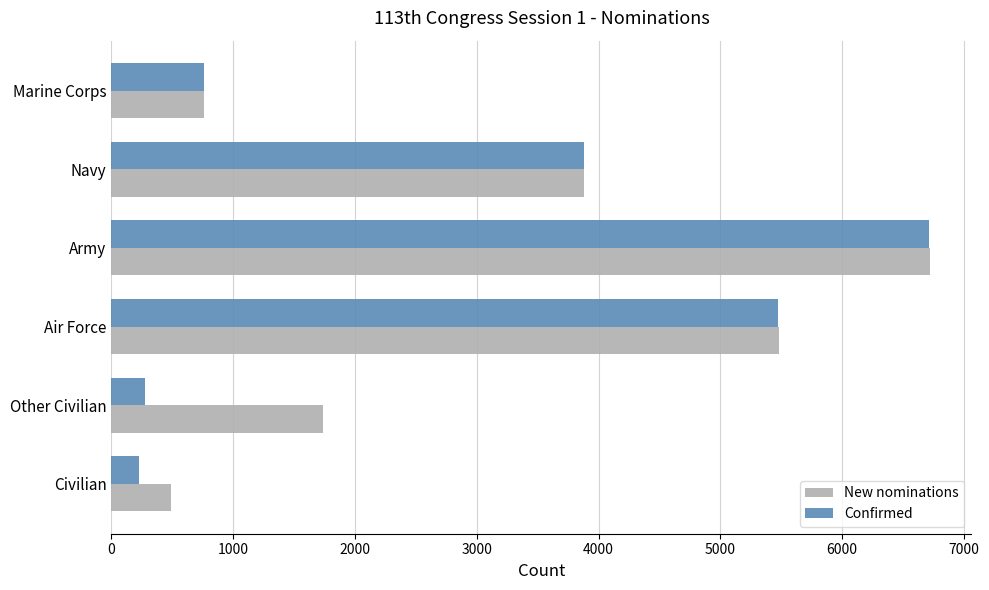

What is the average value of the New nominations series?

3179